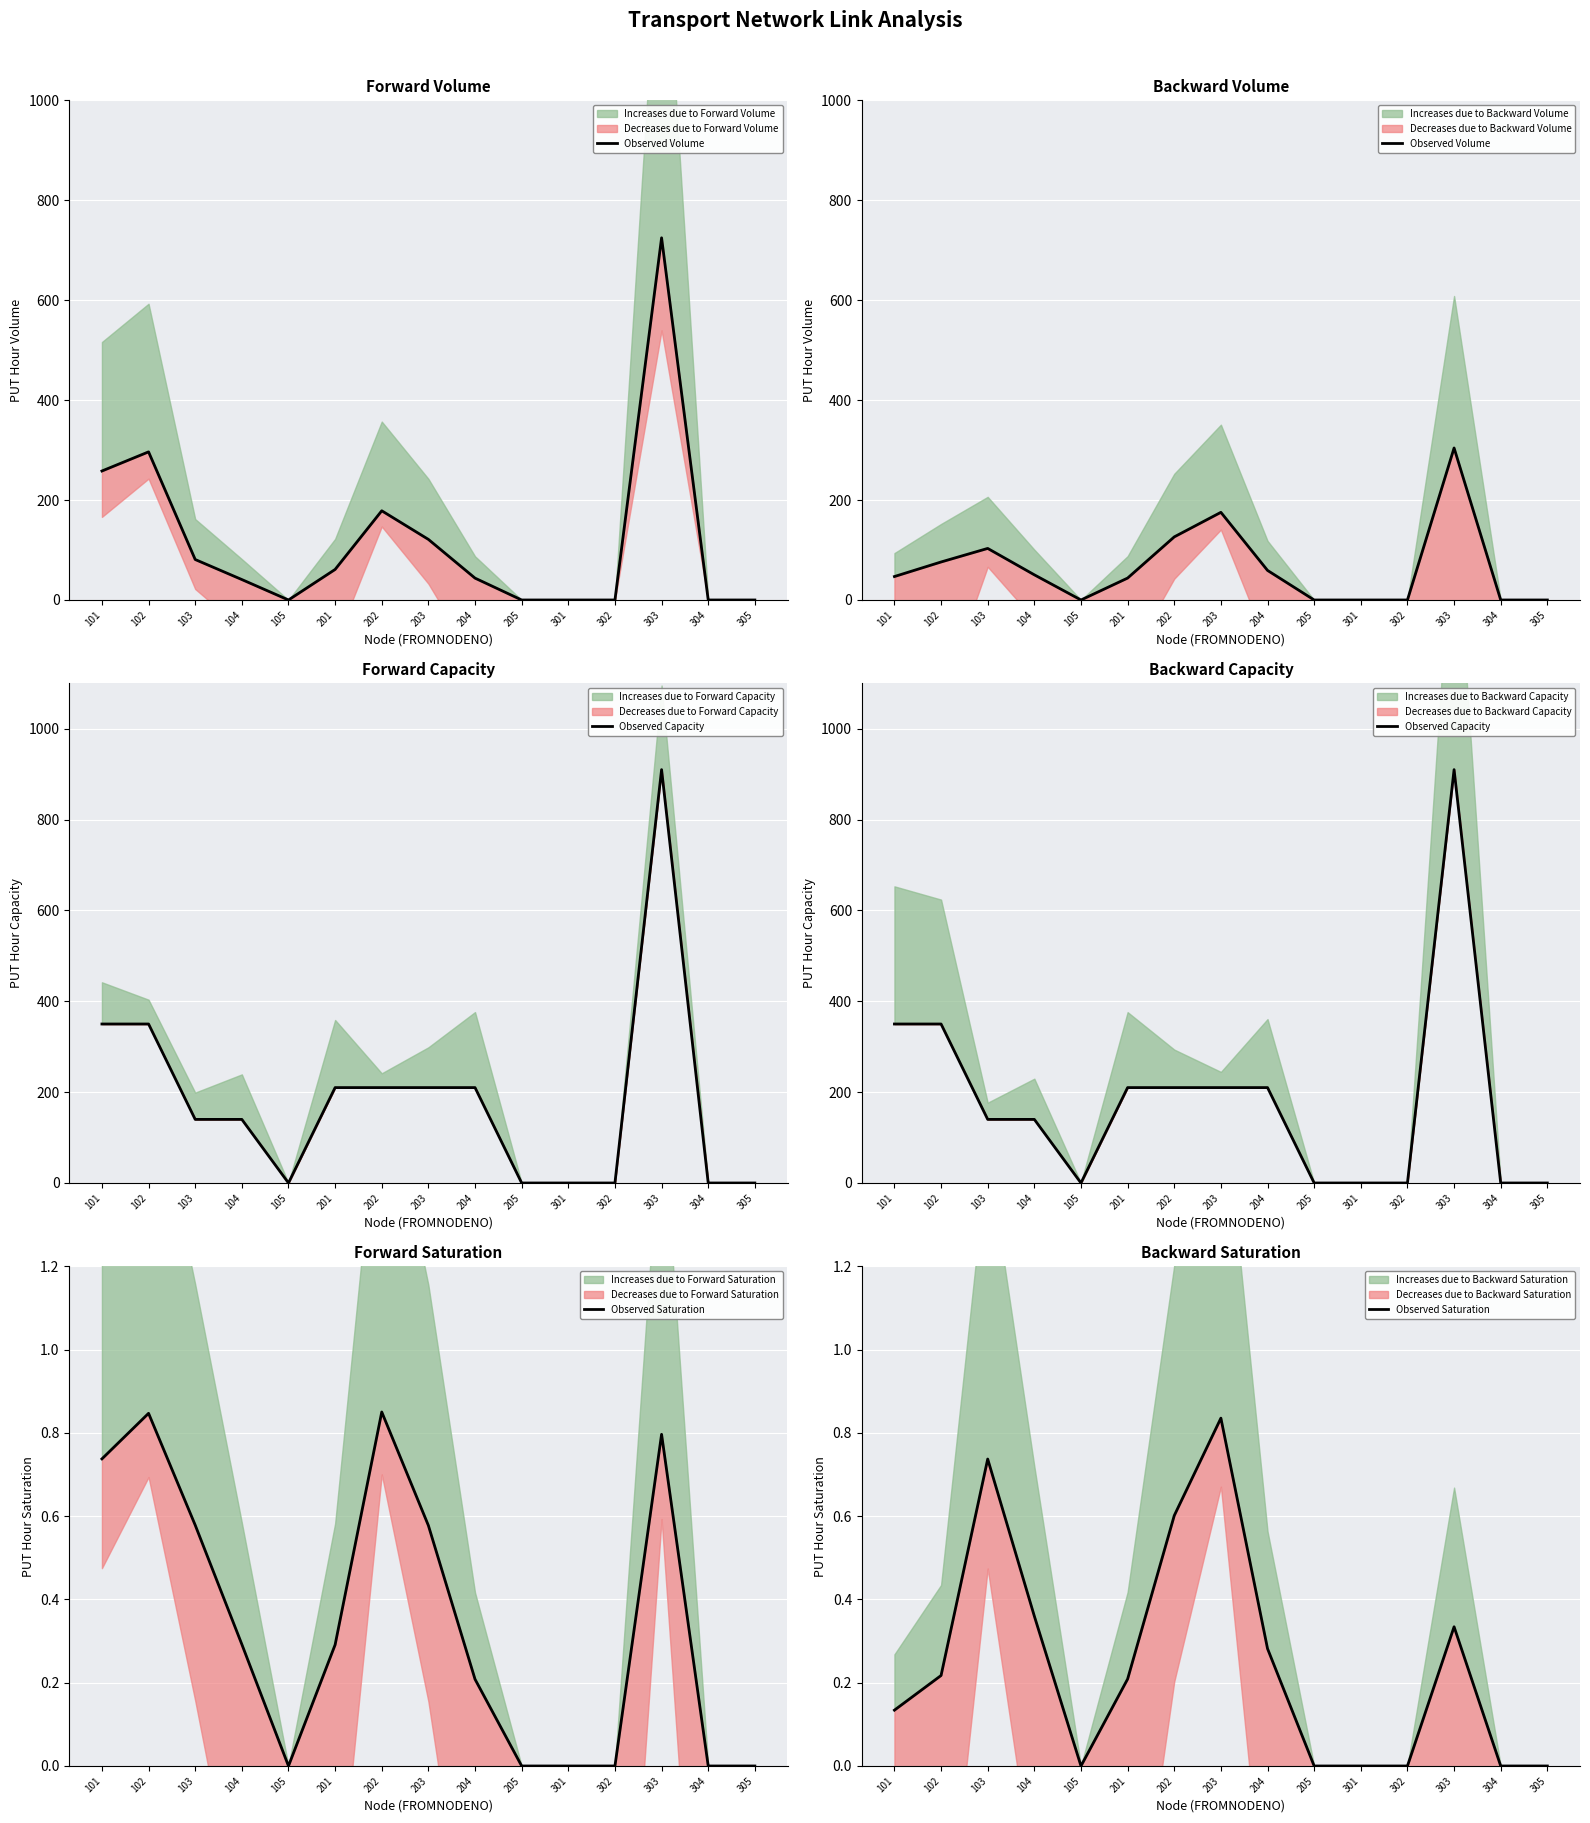

How many positive values does the Observed Volume series have?

9